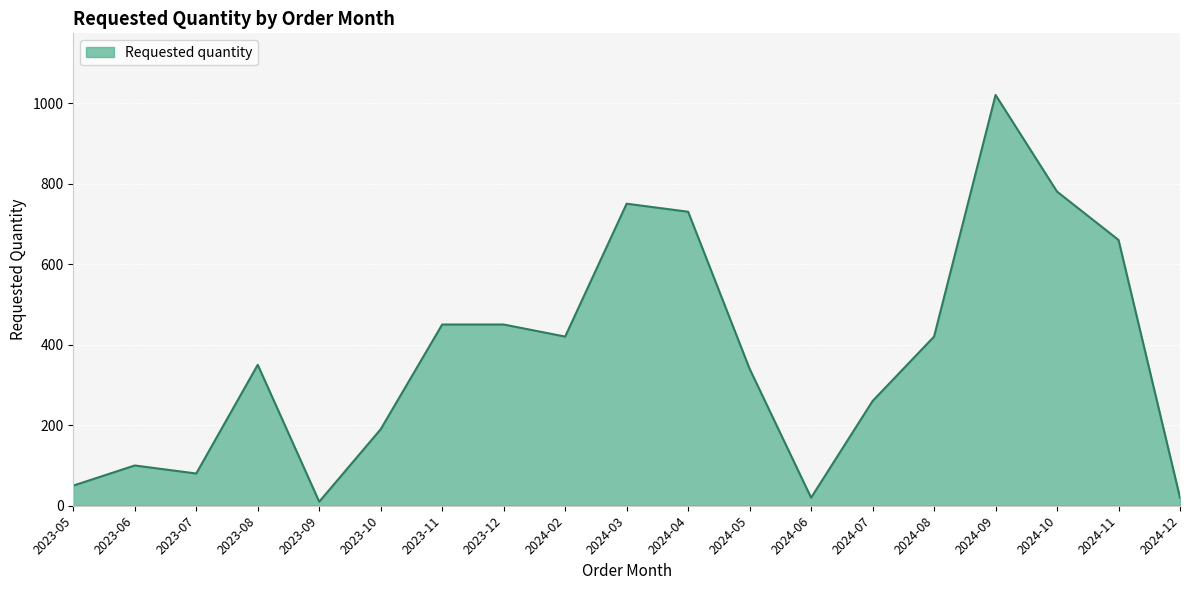

Which label corresponds to the largest value in the chart?

2024-09